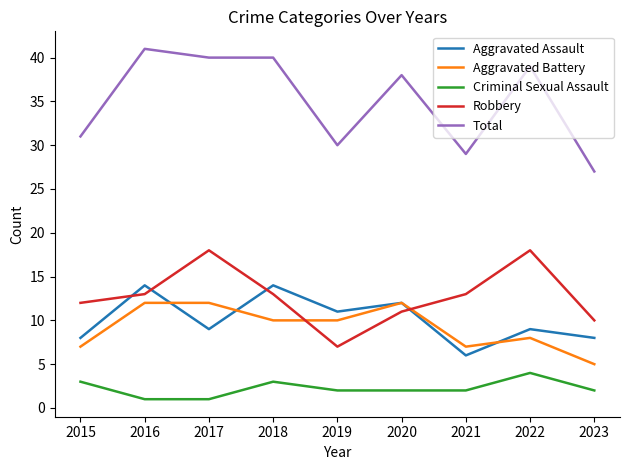

Reading right to left, list all the values displayed in this chart.

Aggravated Assault: 8	9	6	12	11	14	9	14	8
Aggravated Battery: 5	8	7	12	10	10	12	12	7
Criminal Sexual Assault: 2	4	2	2	2	3	1	1	3
Robbery: 10	18	13	11	7	13	18	13	12
Total: 27	39	29	38	30	40	40	41	31